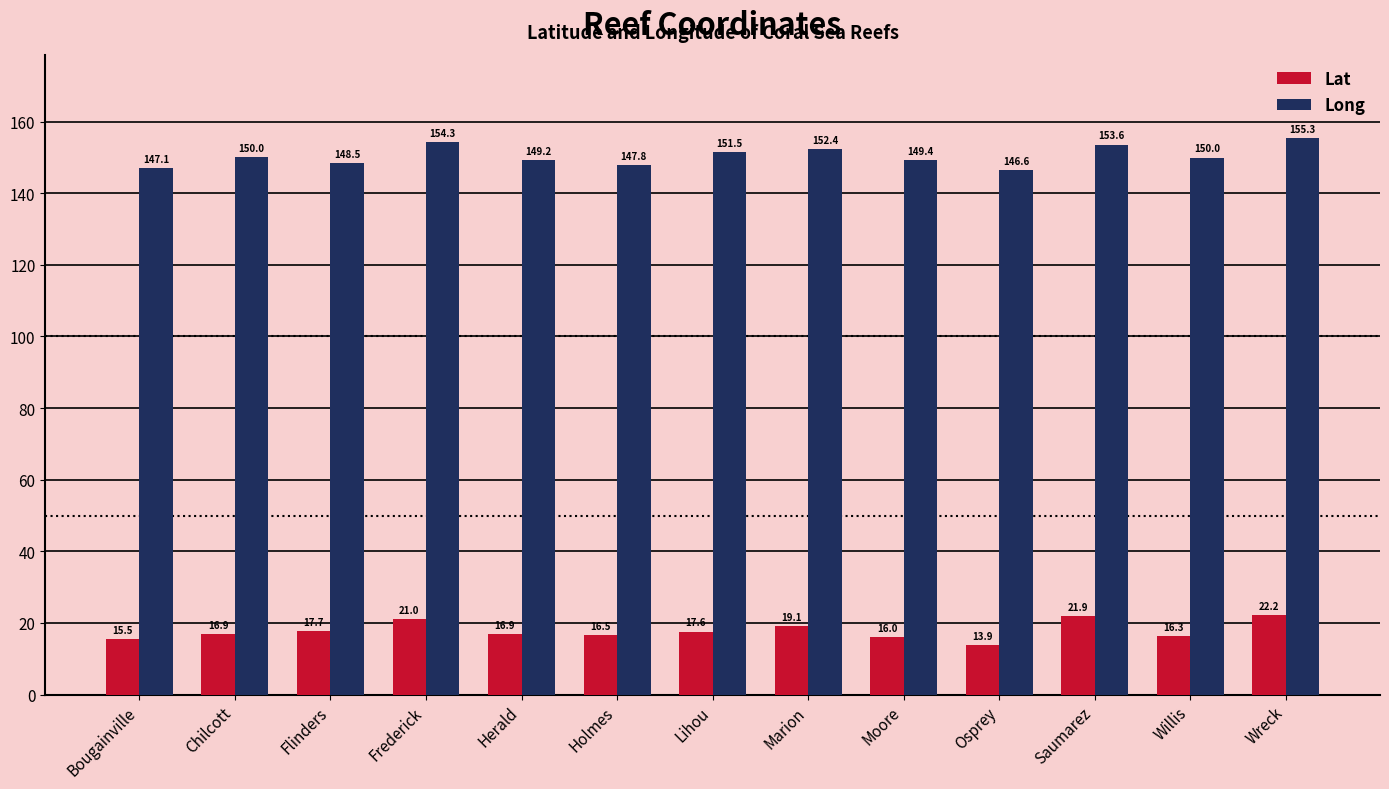

Read the Long value at Moore.

149.4